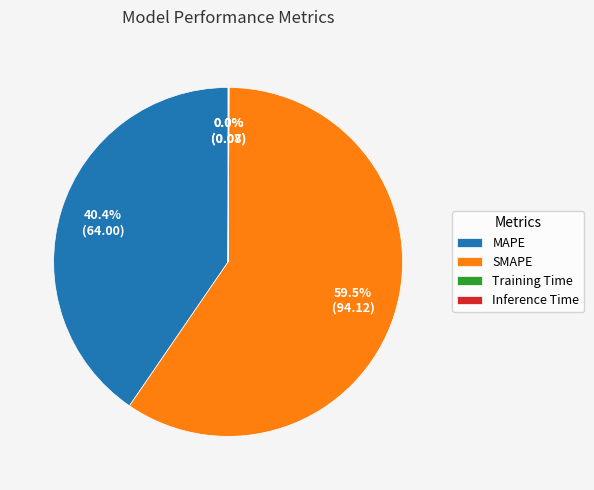

Which slice is the largest?

SMAPE